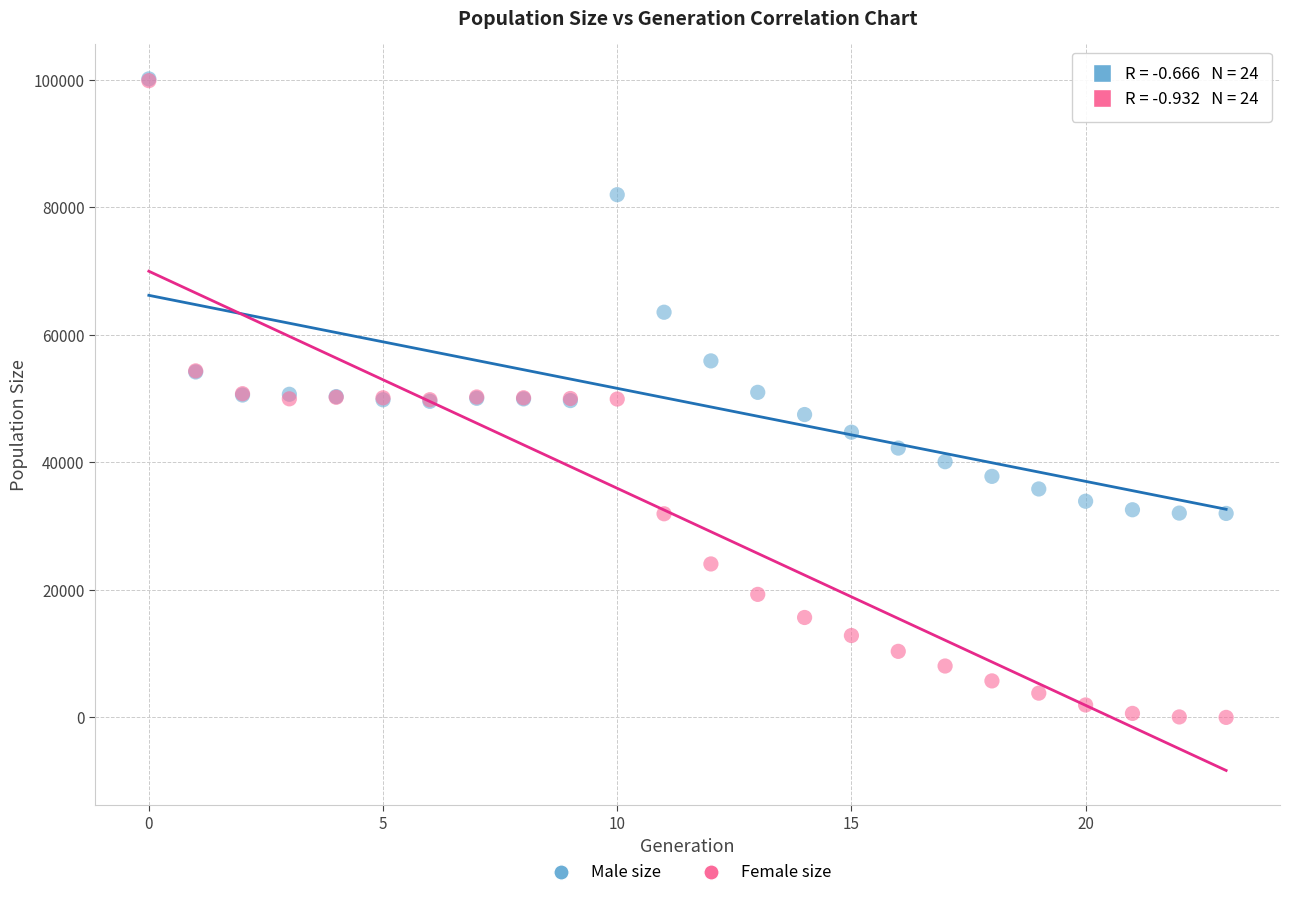

Which series reaches the minimum Y coordinate?

Female size